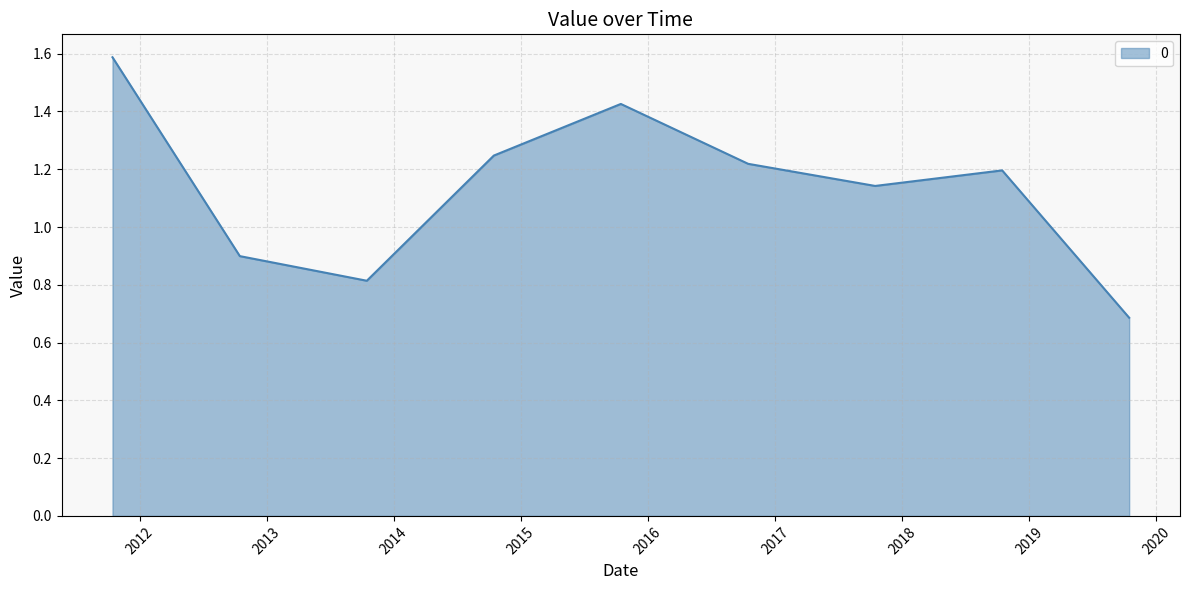

What is the minimum value shown in the chart?

0.7